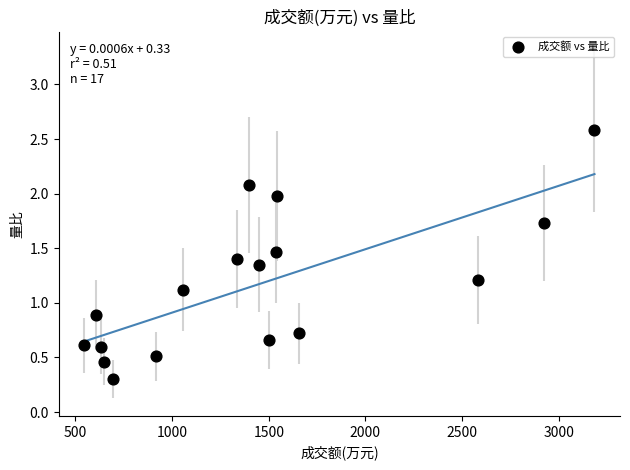

What is the range of Y values (max minus min)?

2.3